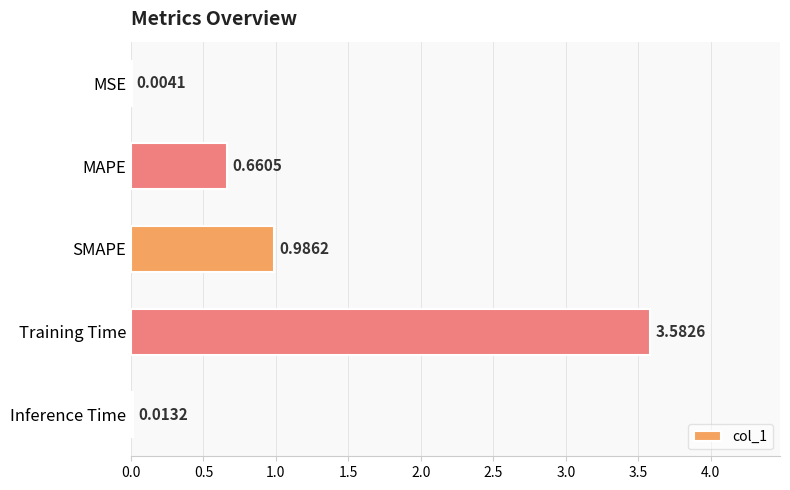

Which has a higher value, MSE or Training Time?

Training Time